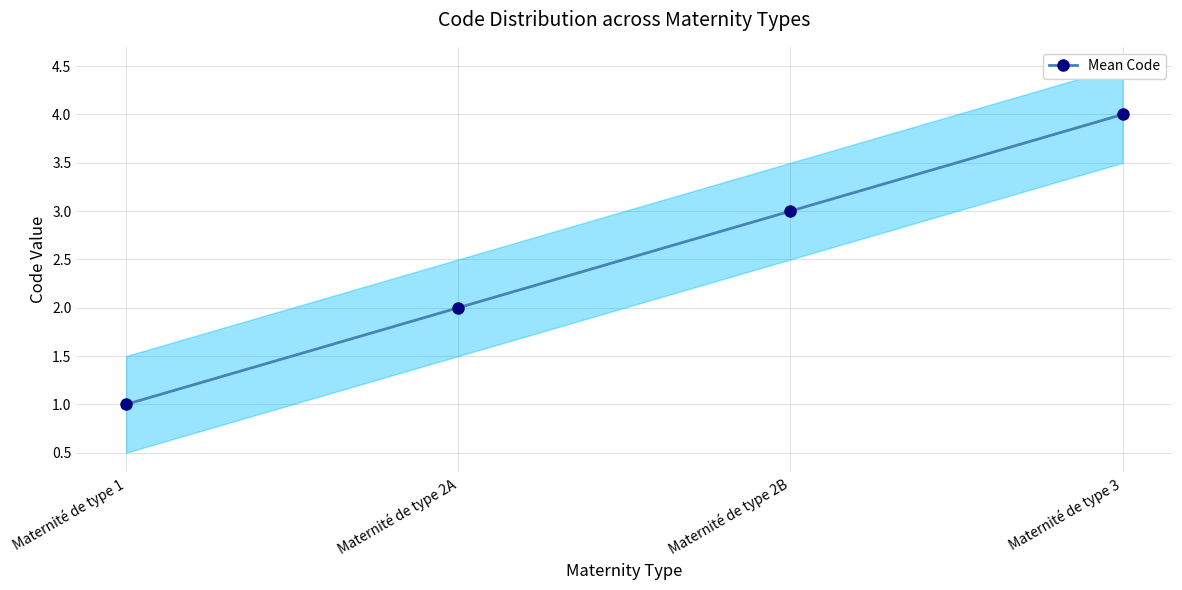

What is the value of the 4th point from the left?

4